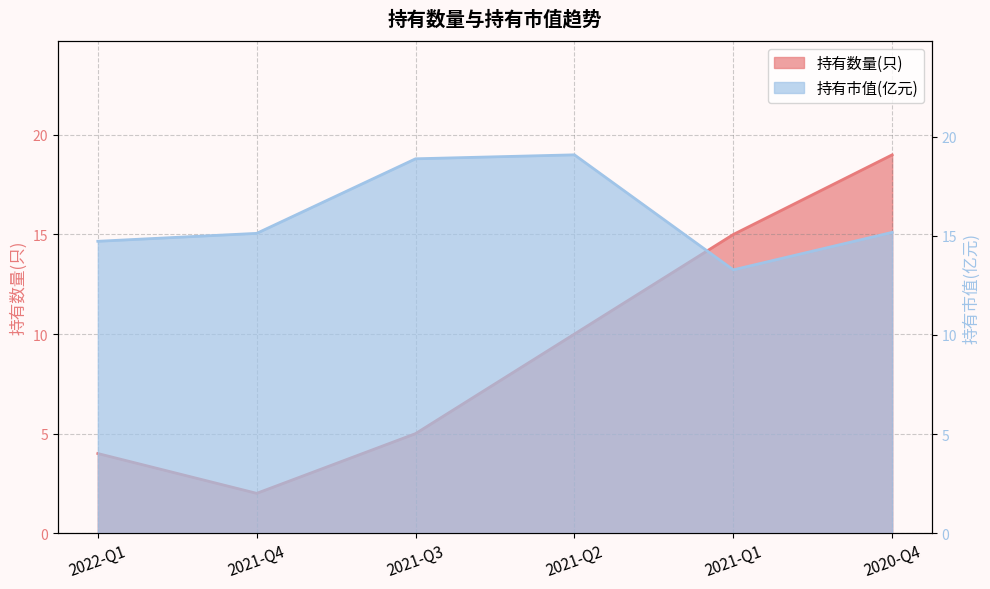

True or false: 持有数量(只) and 持有市值(亿元) cross at least once.

True